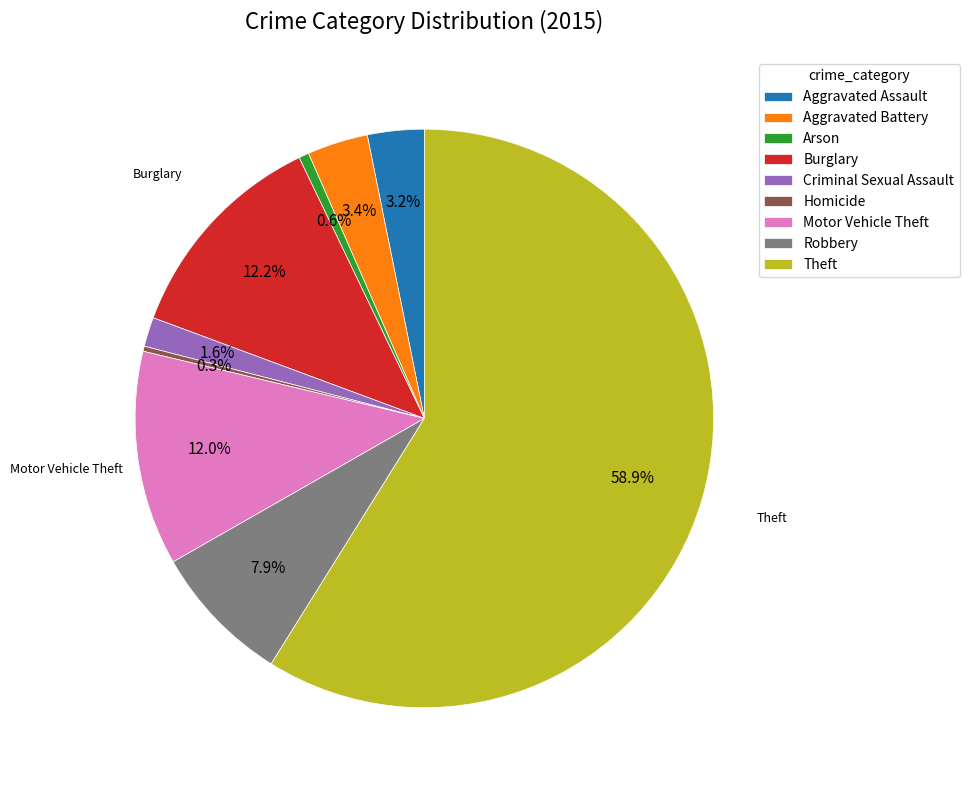

To the nearest percent, what is the difference between the largest and smallest slice percentages?

59%